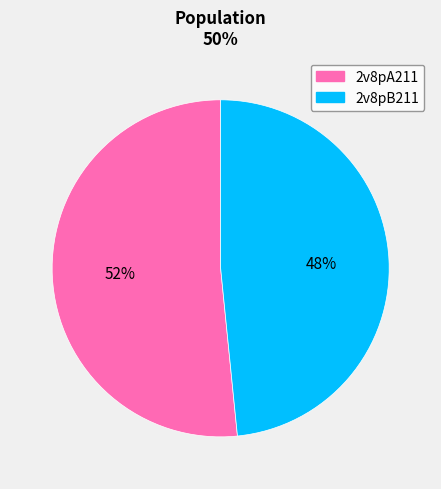

Which has a higher value, 2v8pB211 or 2v8pA211?

2v8pA211